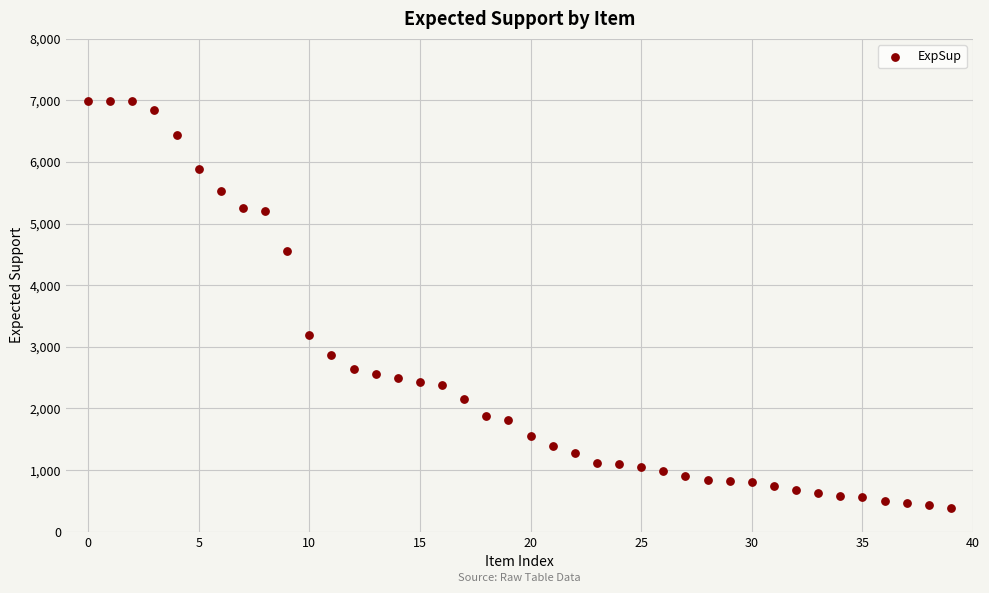

What Y value in the scatter plot is closest to 3691?

3194.9